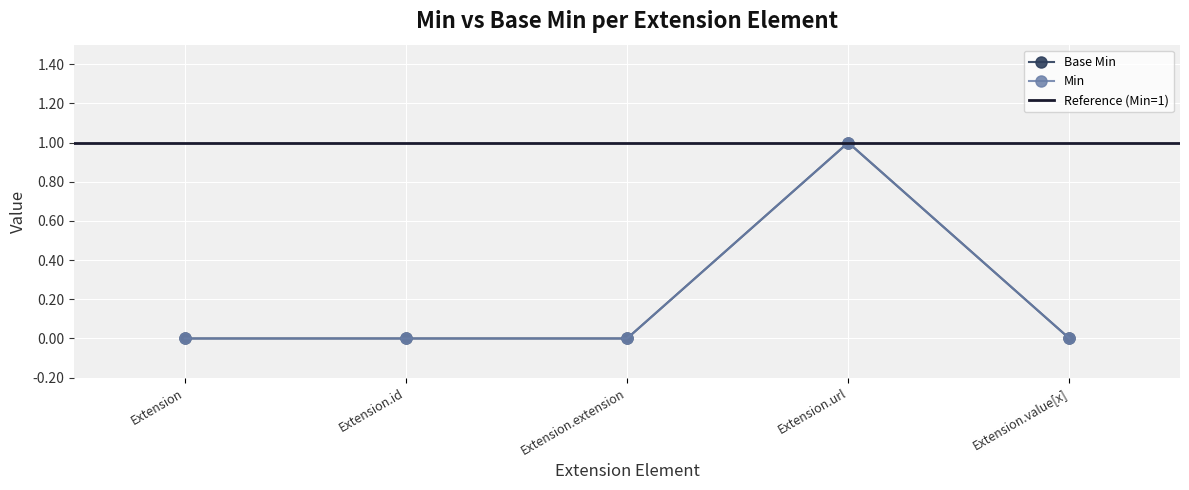

Reading right to left, what are all the values shown in this chart?

Extension.value[x]=0	Extension.url=1	Extension.extension=0	Extension.id=0	Extension=0